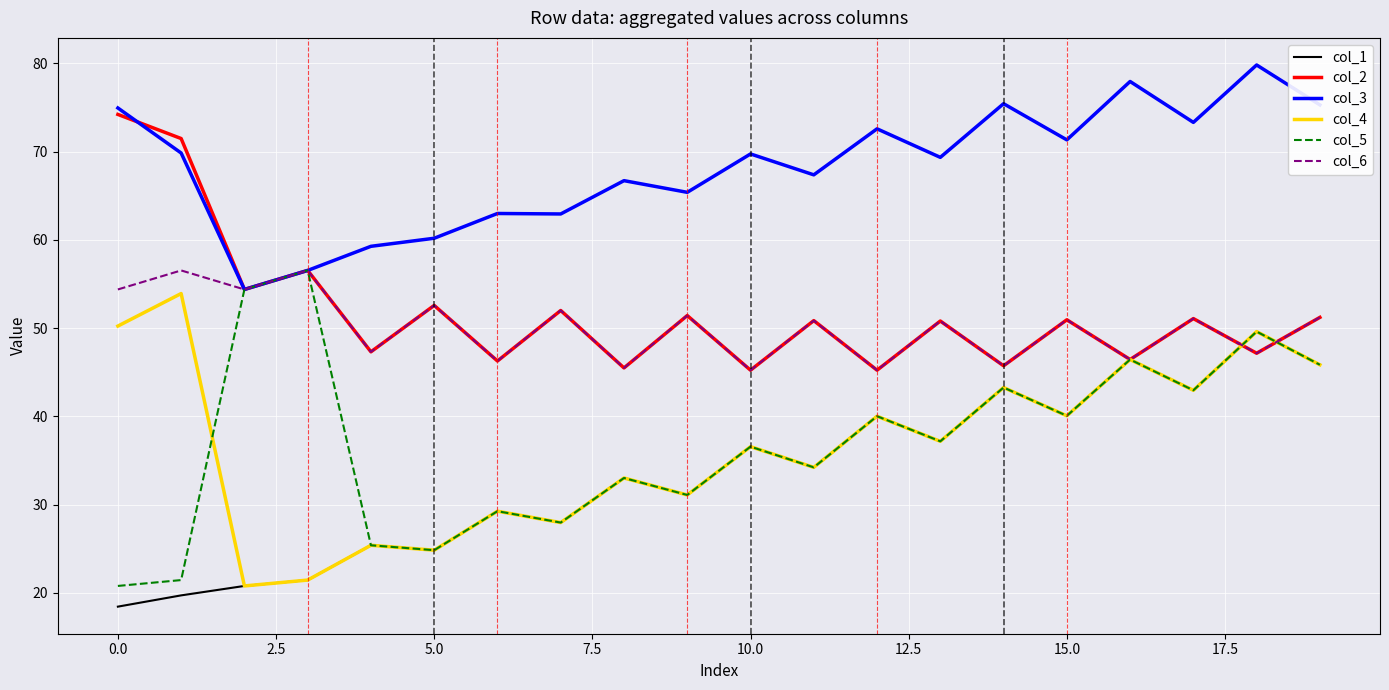

What is the smallest value displayed?

18.4